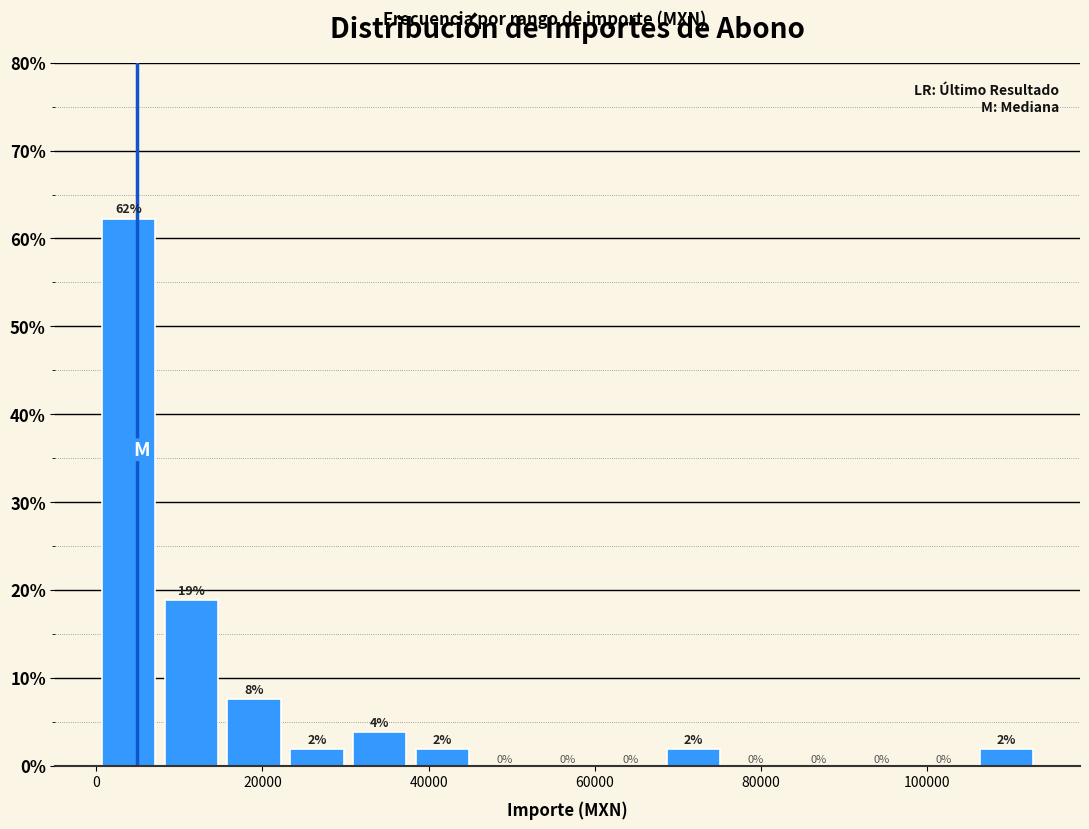

Read against the x-axis, roughly where is the centre of the tallest bar?

4000